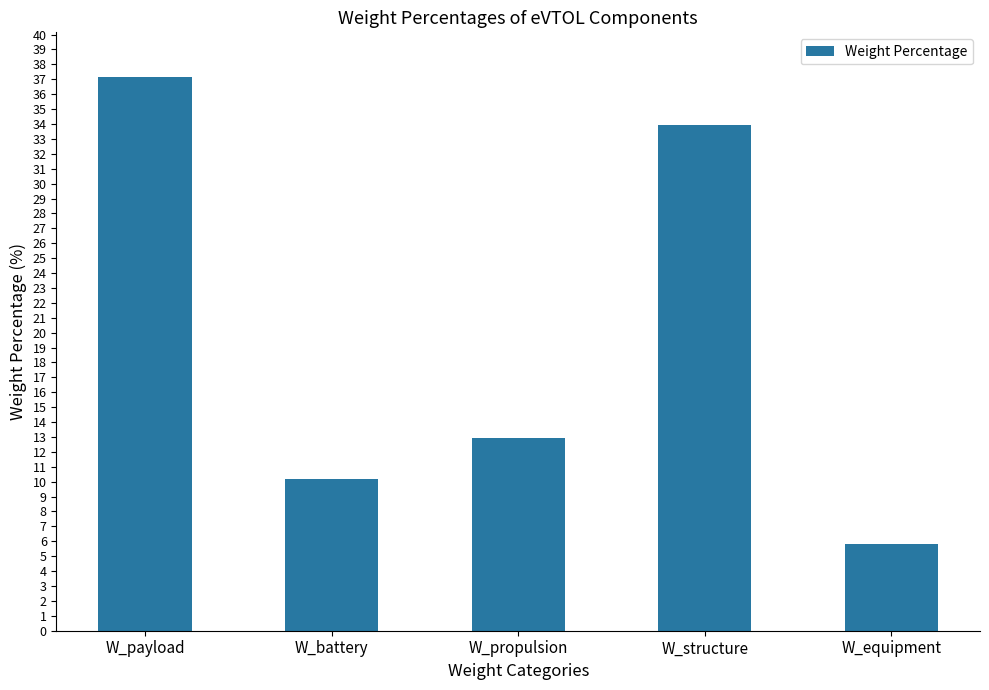

How many values are below 12?

2